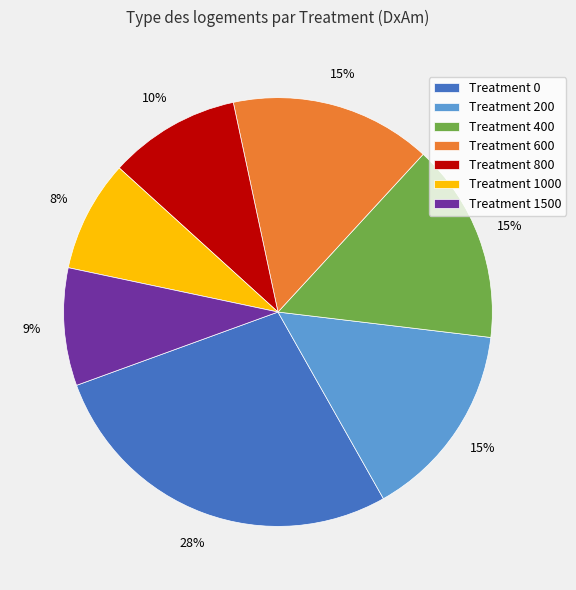

Between Treatment 800 and Treatment 200, which is larger?

Treatment 200